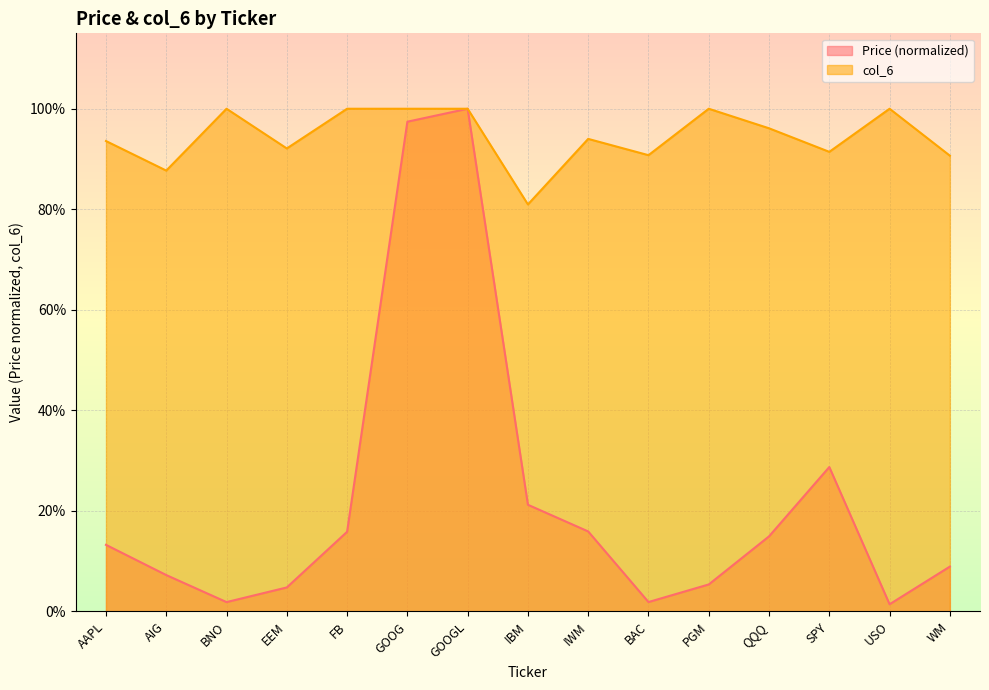

True or false: col_6 has a value of 1.0 at USO.

True